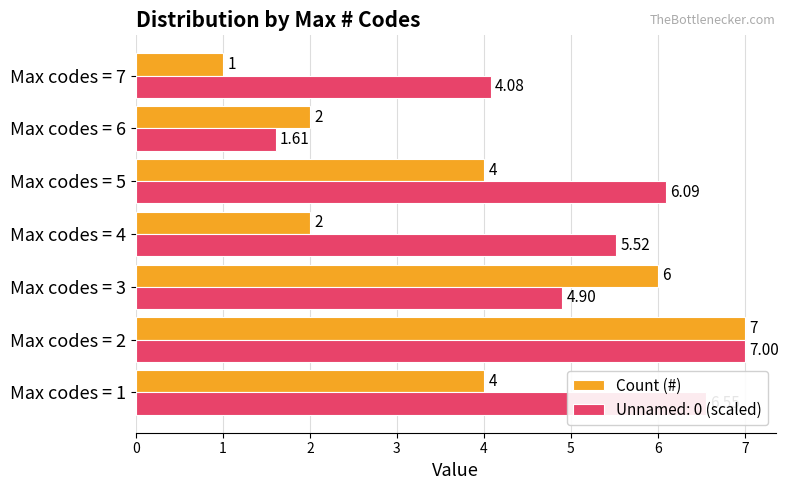

At which category does the chart reach its peak across all series?

Max codes = 2